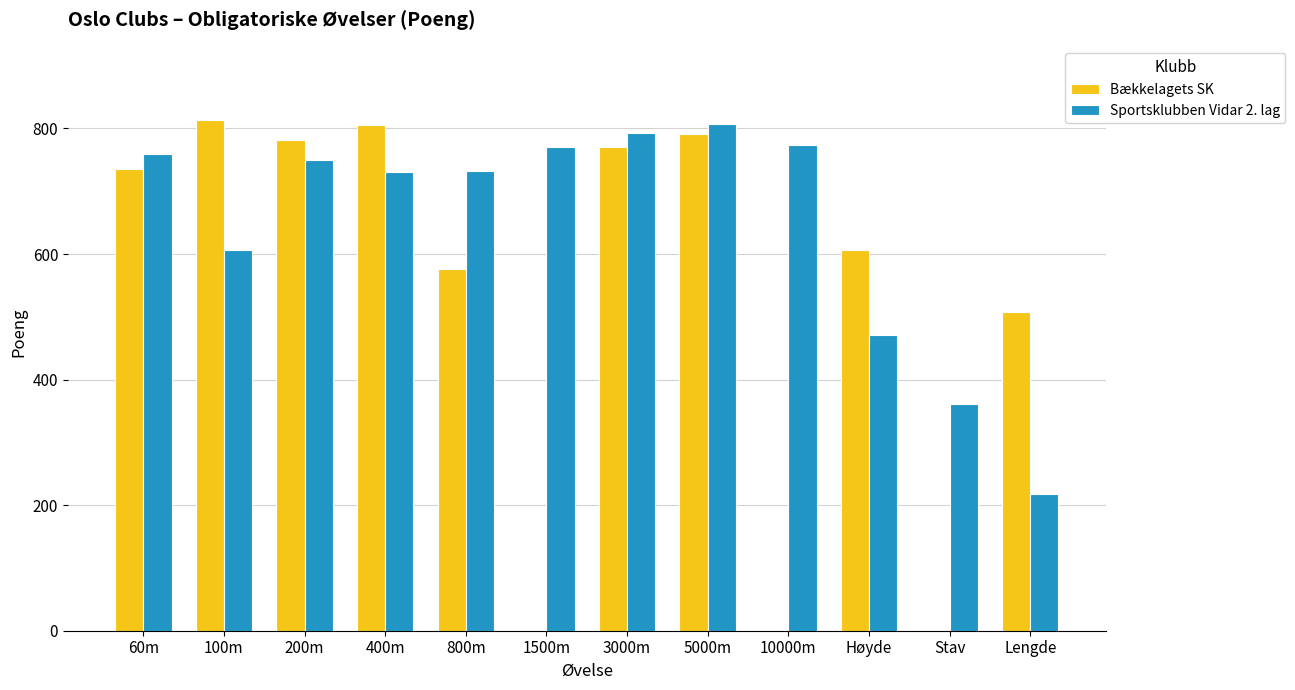

What is the maximum value for Bækkelagets SK?

814